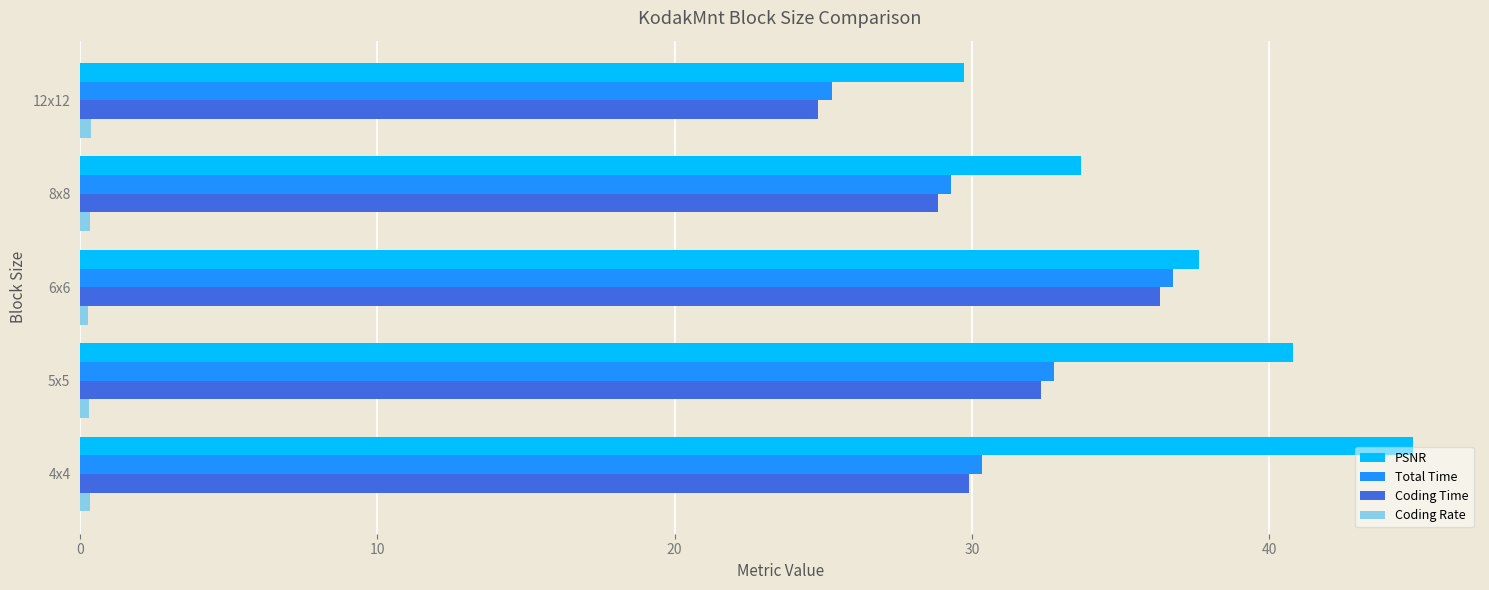

What is the greatest value displayed?

44.9